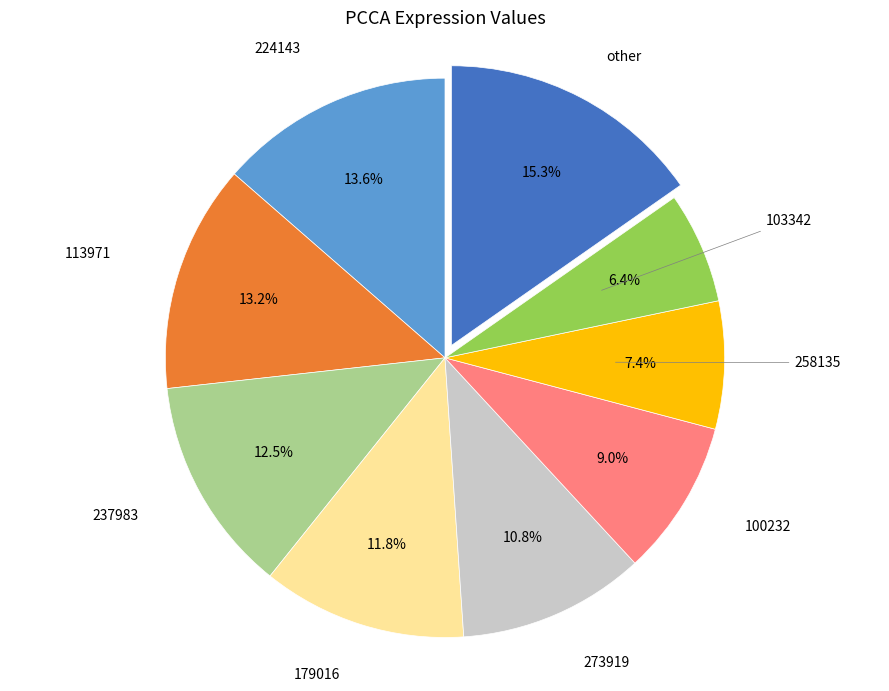

How many segments does this pie chart have?

9